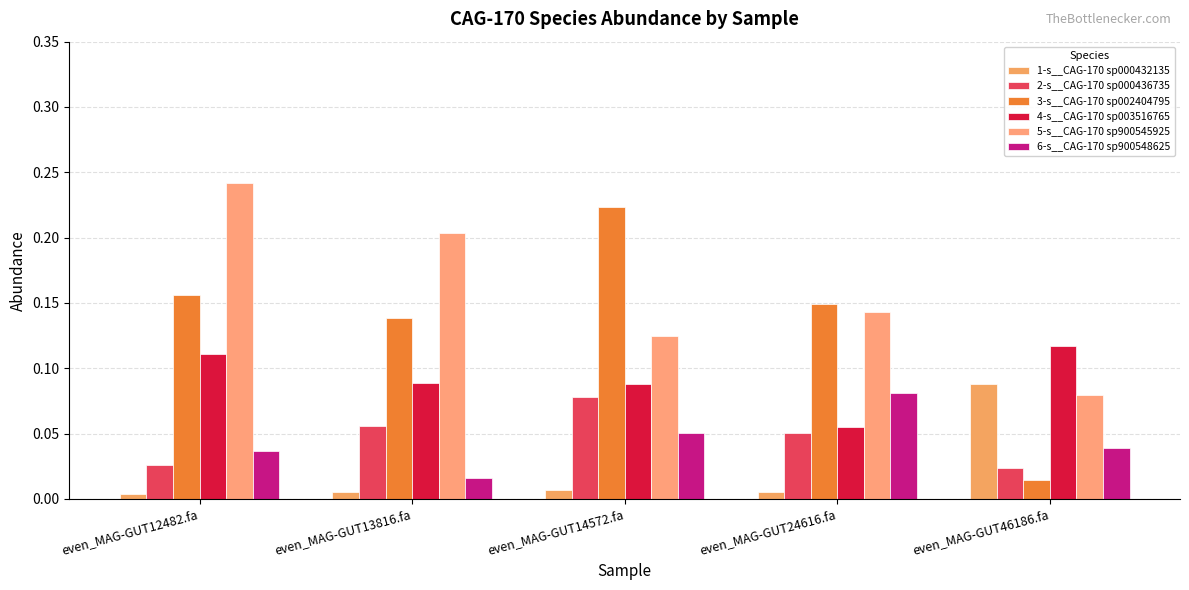

Is it true that 5-s__CAG-170 sp900545925 equals 0.1 at even_MAG-GUT14572.fa?

True